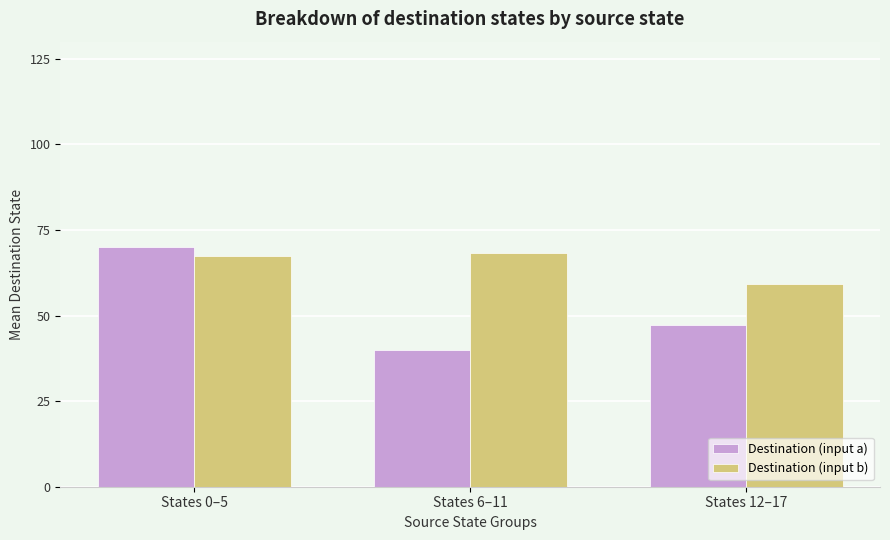

Reading left to right, list all the values displayed in this chart.

Destination (input a): States 0–5=70.2	States 6–11=39.8	States 12–17=47.2
Destination (input b): States 0–5=67.3	States 6–11=68.3	States 12–17=59.2